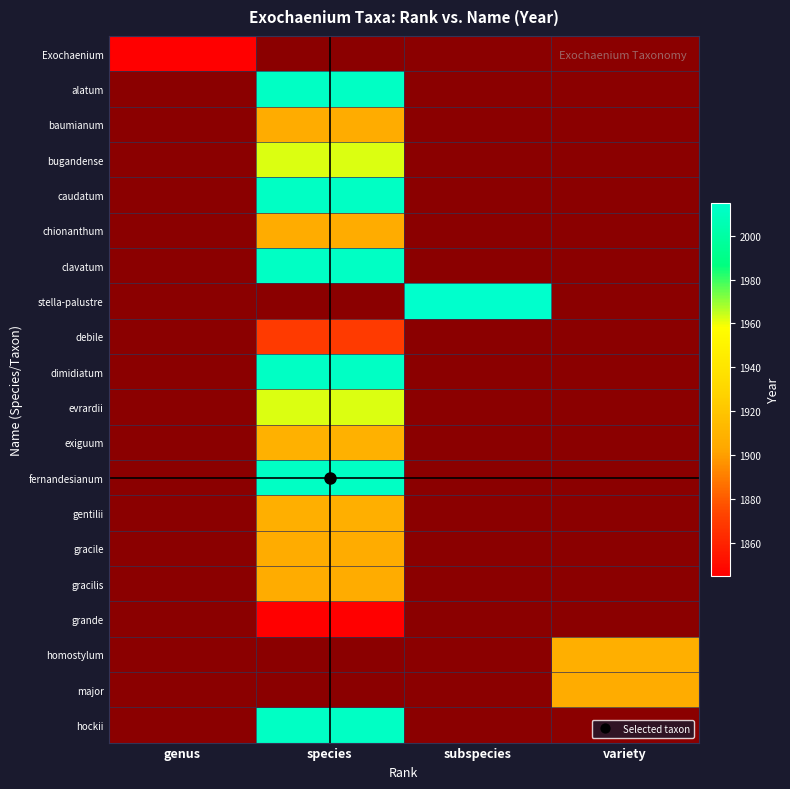

True or false: clavatum has a value of 3160.0 at species.

False